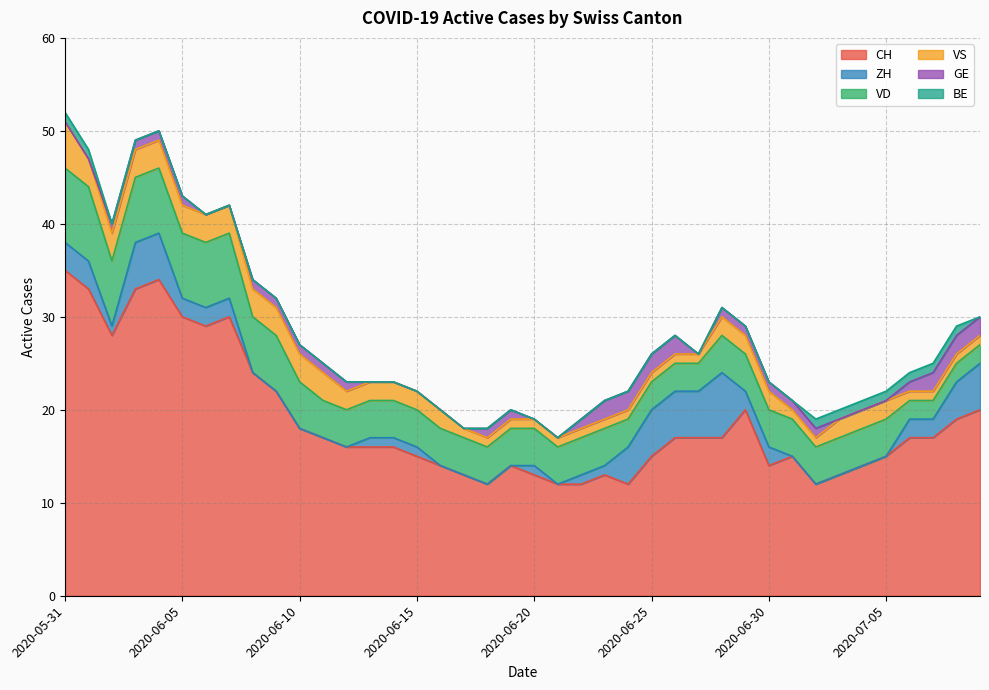

Is it true that BE equals 0 at 2020-06-24?

True